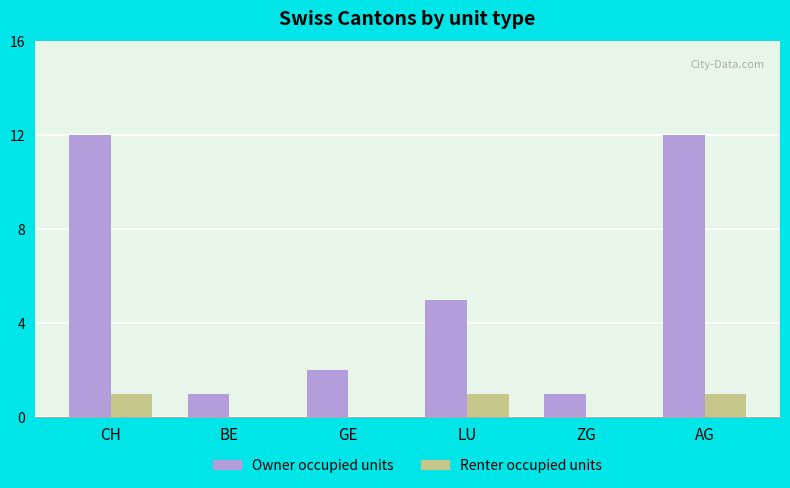

Which series has the largest total across all categories?

Owner occupied units